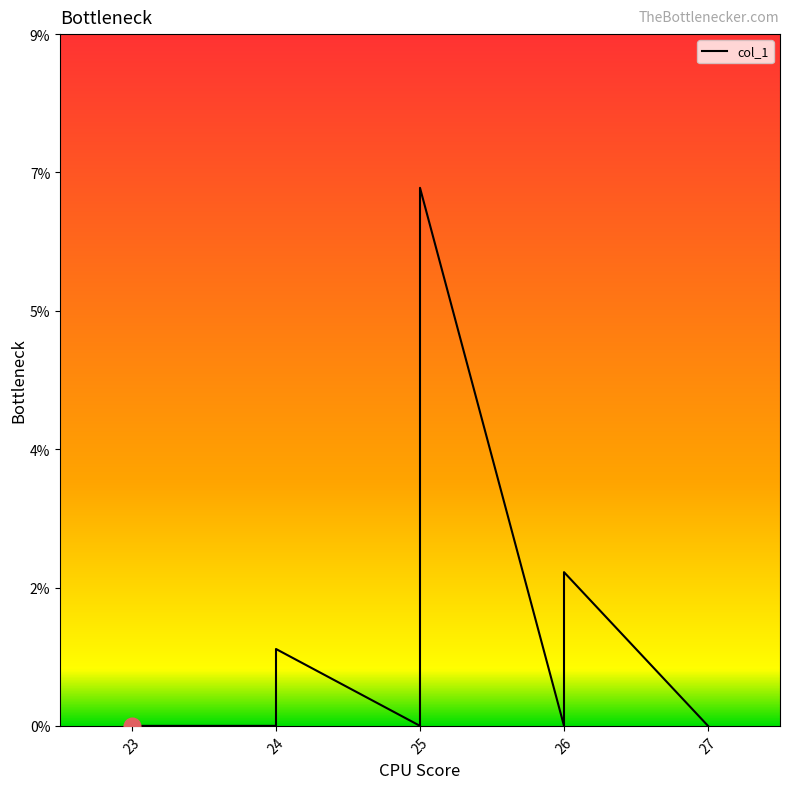

What is the average value?

1